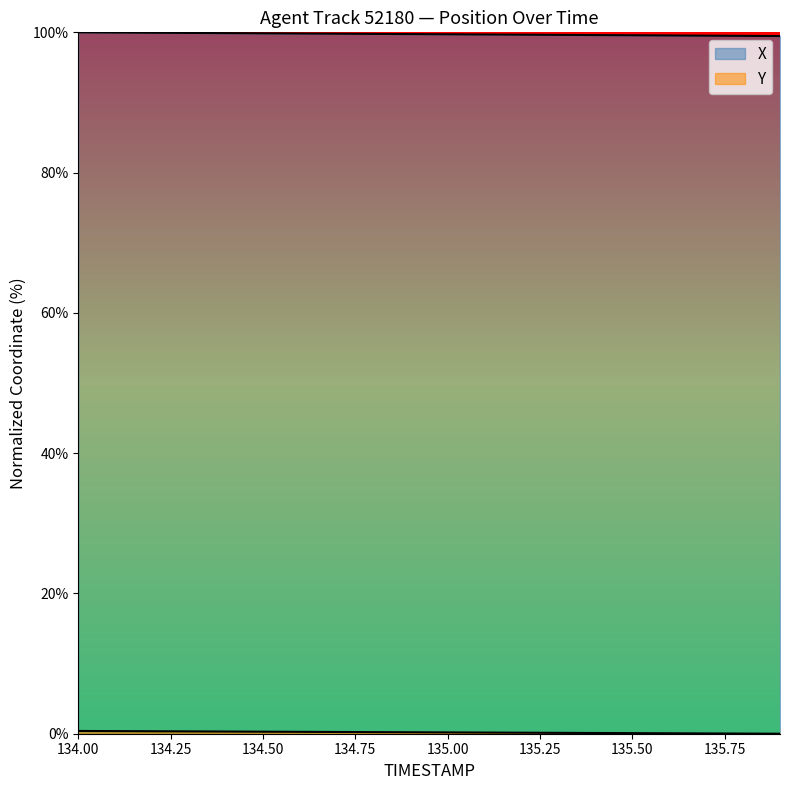

True or false: X has more than 1 interior local peaks.

False